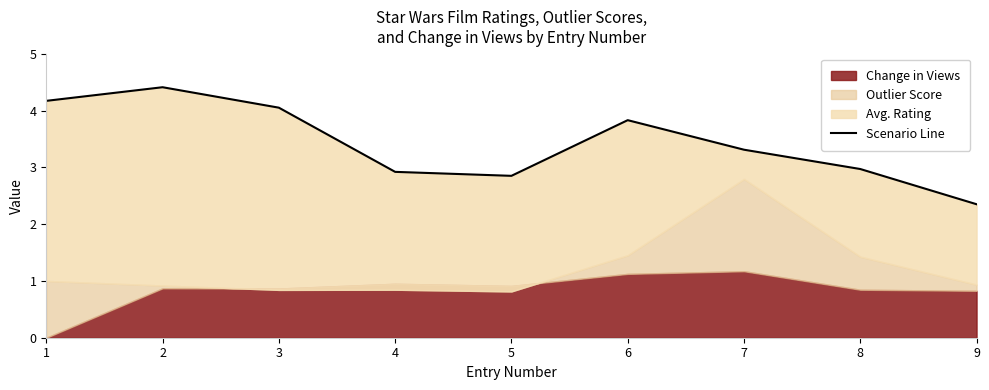

List the labels in order of value, largest first.

2, 1, 3, 6, 7, 8, 4, 5, 9